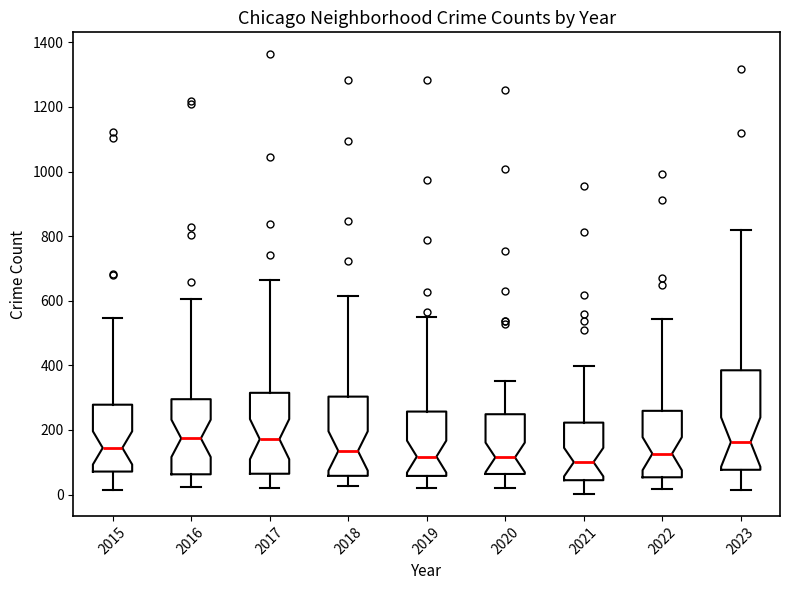

Reading left to right, transcribe this box plot: for each box, give where its median line is, the range the box spans, and where its two whiskers end, as read against the y-axis. The values are not printed on the chart, so give them approximately, as read against the axis.

2015: median 140, box 80 to 280, whiskers 20 to 540
2016: median 180, box 60 to 300, whiskers 20 to 600
2017: median 180, box 60 to 320, whiskers 20 to 660
2018: median 140, box 60 to 300, whiskers 20 to 620
2019: median 120, box 60 to 260, whiskers 20 to 560
2020: median 120, box 60 to 240, whiskers 20 to 360
2021: median 100, box 40 to 220, whiskers 0 to 400
2022: median 120, box 60 to 260, whiskers 20 to 540
2023: median 160, box 80 to 380, whiskers 20 to 820